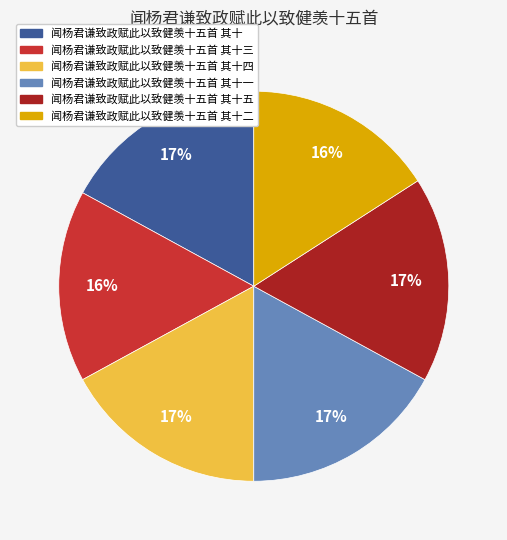

How many slices are in this pie chart?

6